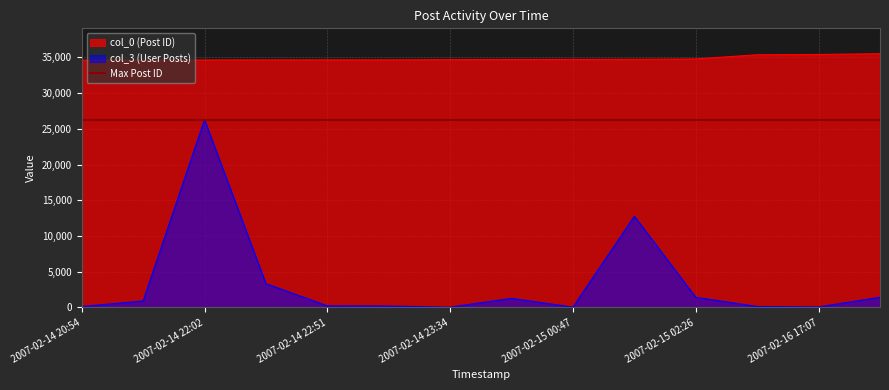

What value does the col_0 (Post ID) series have at 2007-02-14 23:34?

34675